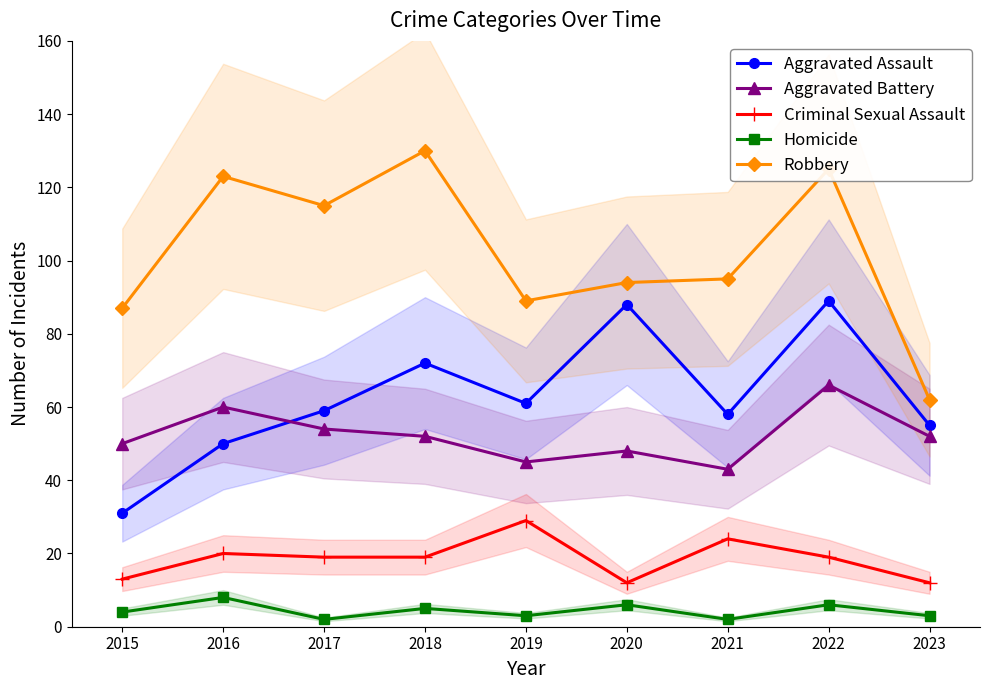

Is it true that Aggravated Battery equals 38 at 2016?

False